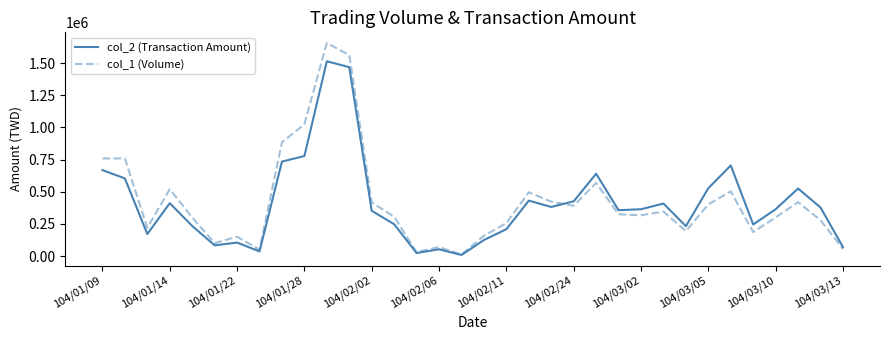

What is the difference between the maximum and second lowest values in the col_1 (Volume) series?

1628000